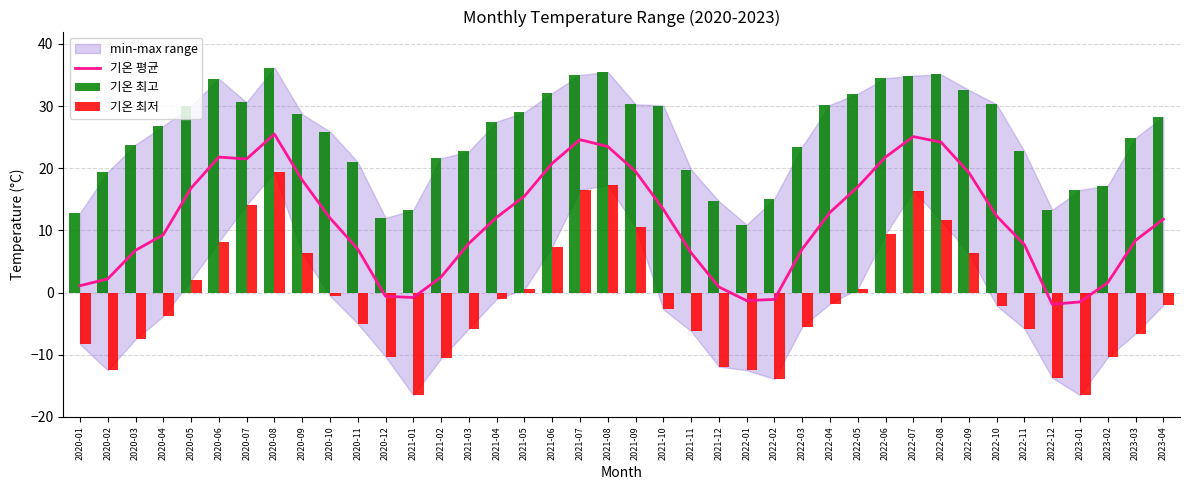

Rank the series by their maximum value, from highest to lowest.

기온 최고, 기온 평균, 기온 최저